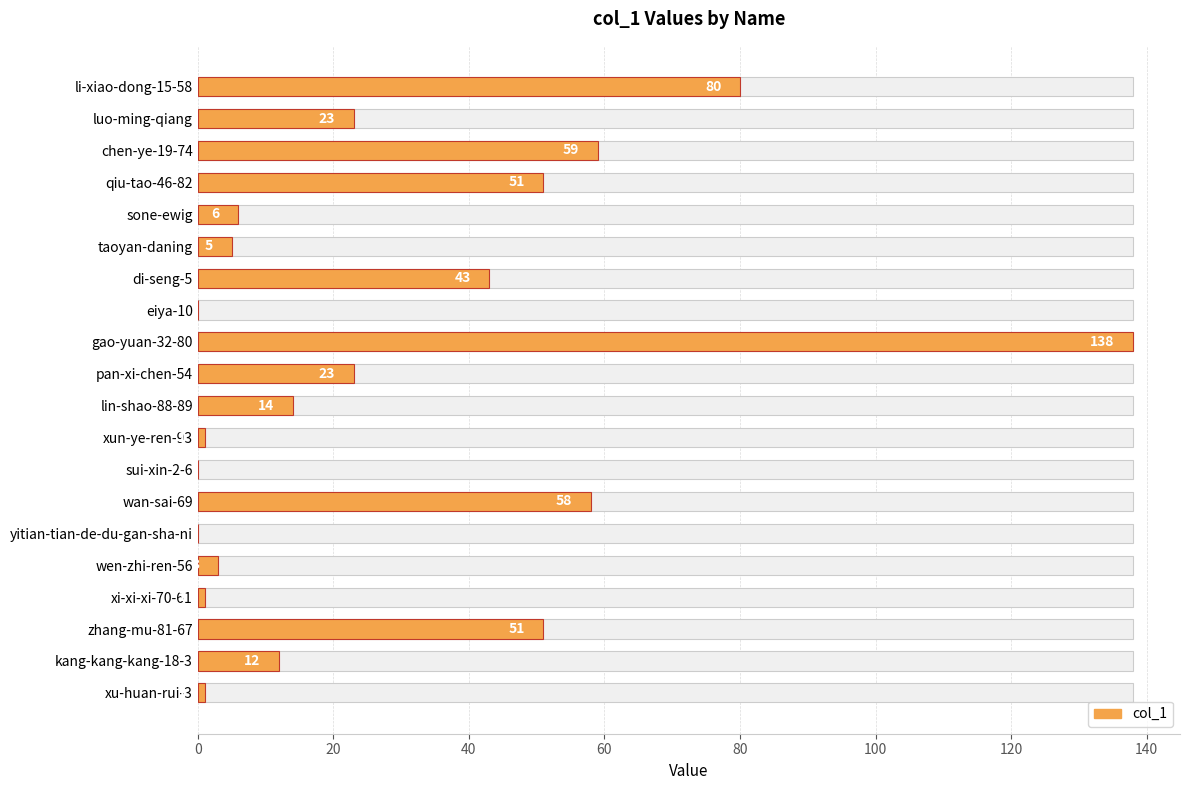

Reading left to right, extract all data points from this chart.

80	23	59	51	6	5	43	0	138	23	14	1	0	58	0	3	1	51	12	1